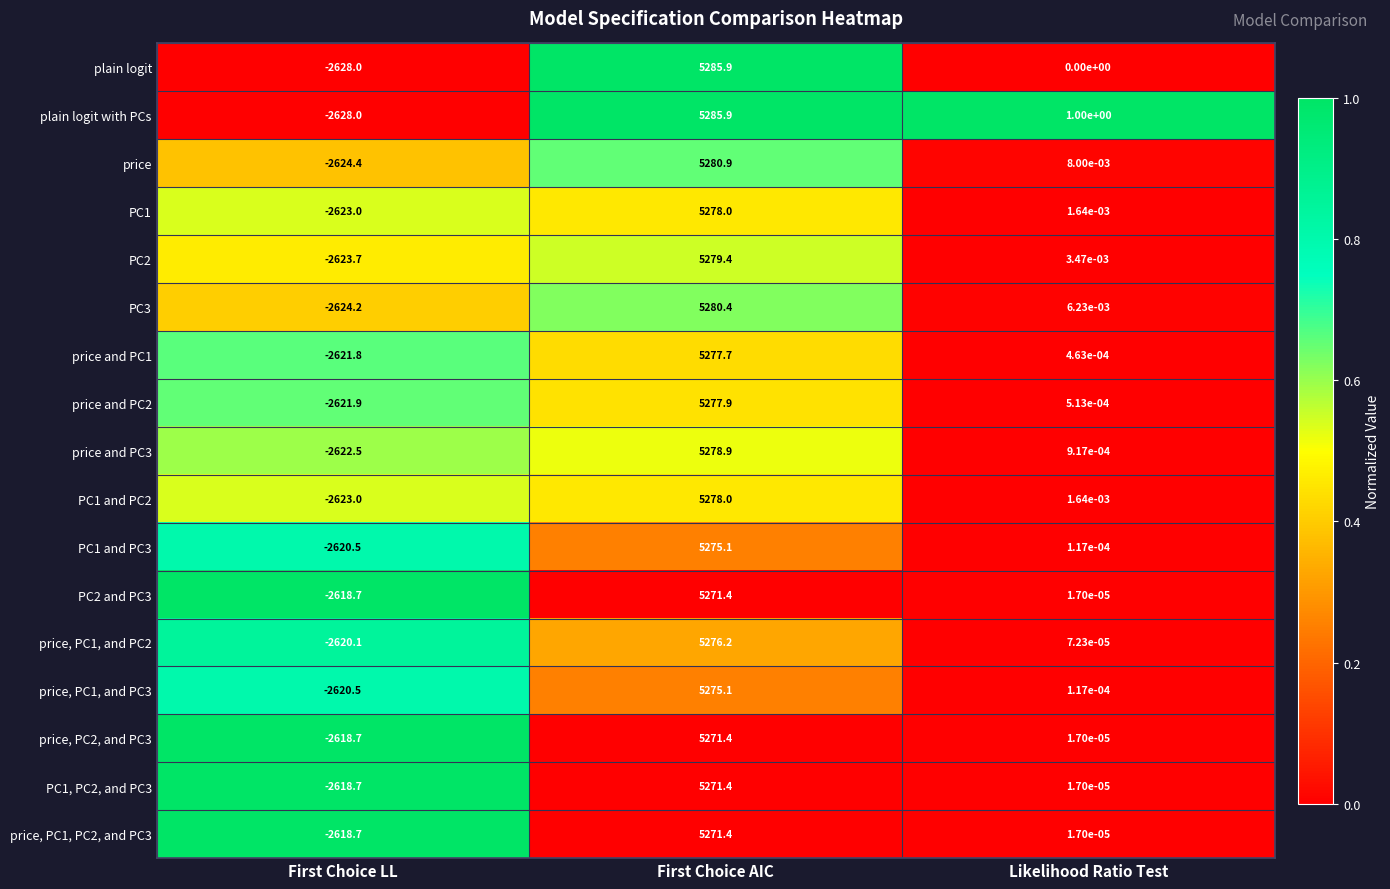

Rank the categories by PC1 value from highest to lowest.

First Choice AIC, Likelihood Ratio Test, First Choice LL